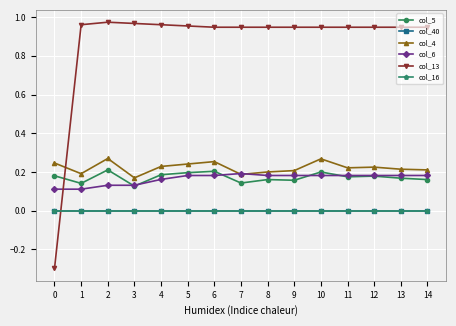

Is the value of col_40 at 8 greater than the value of col_6 at 0?

No